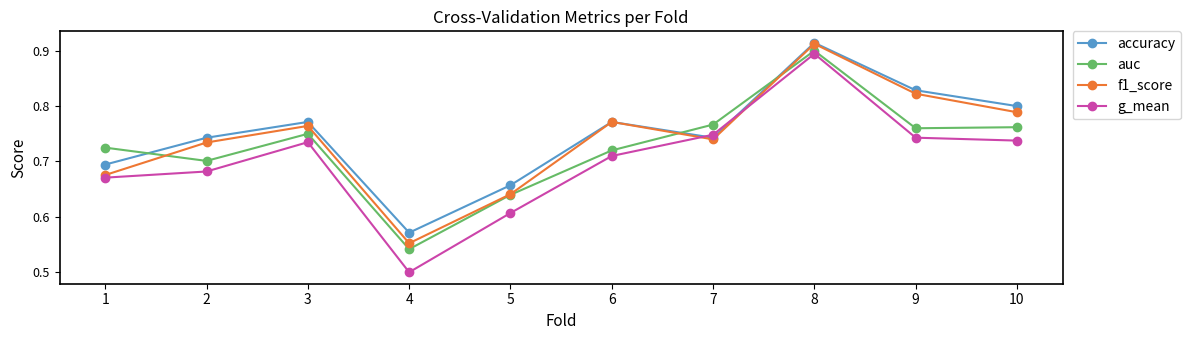

Is the value of auc at 2 greater than the value of g_mean at 6?

No